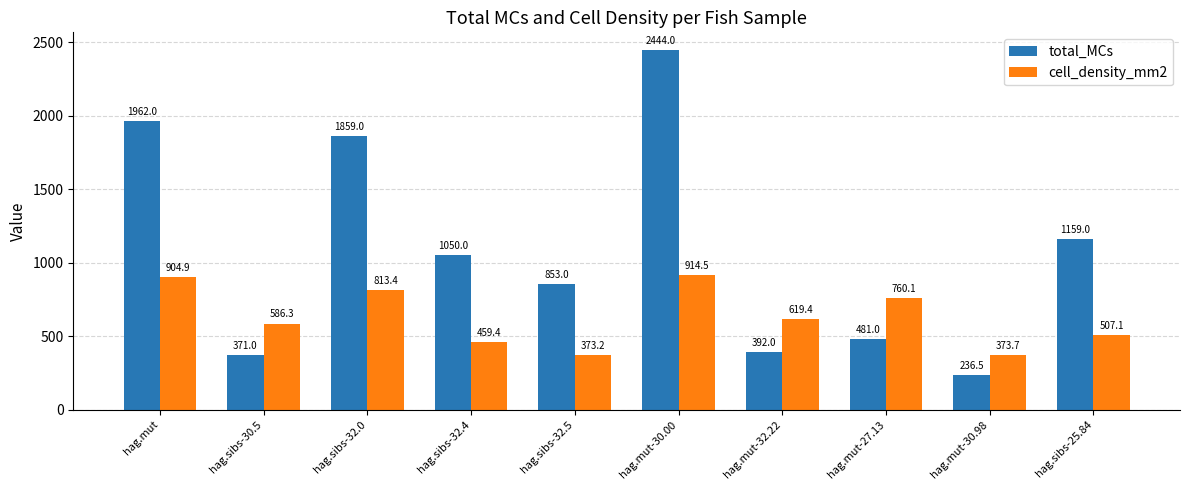

What position from the left is hag.mut-30.00?

6